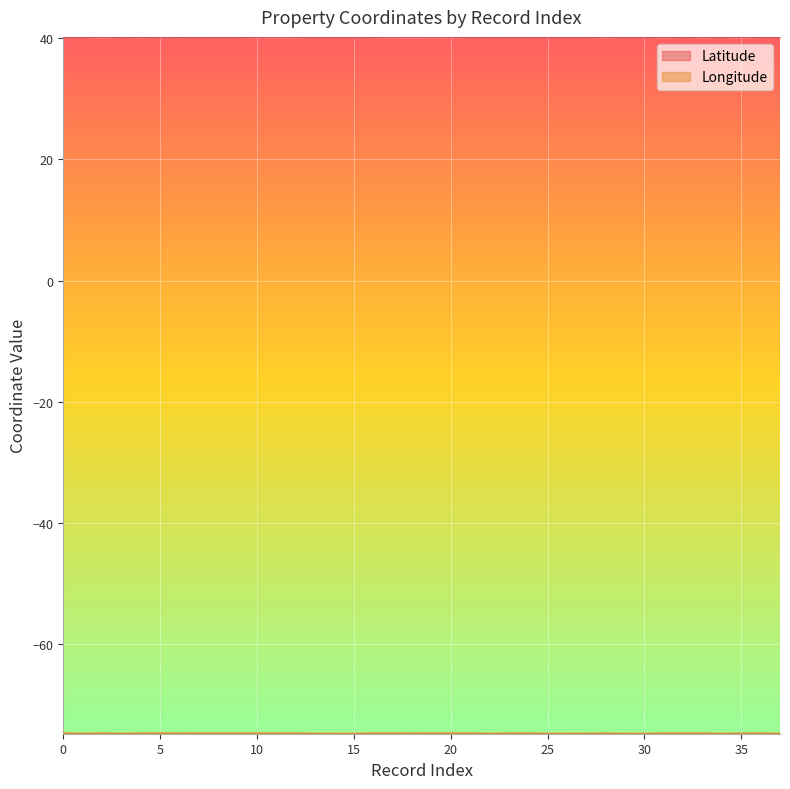

True or false: Latitude and Longitude cross at least once.

False